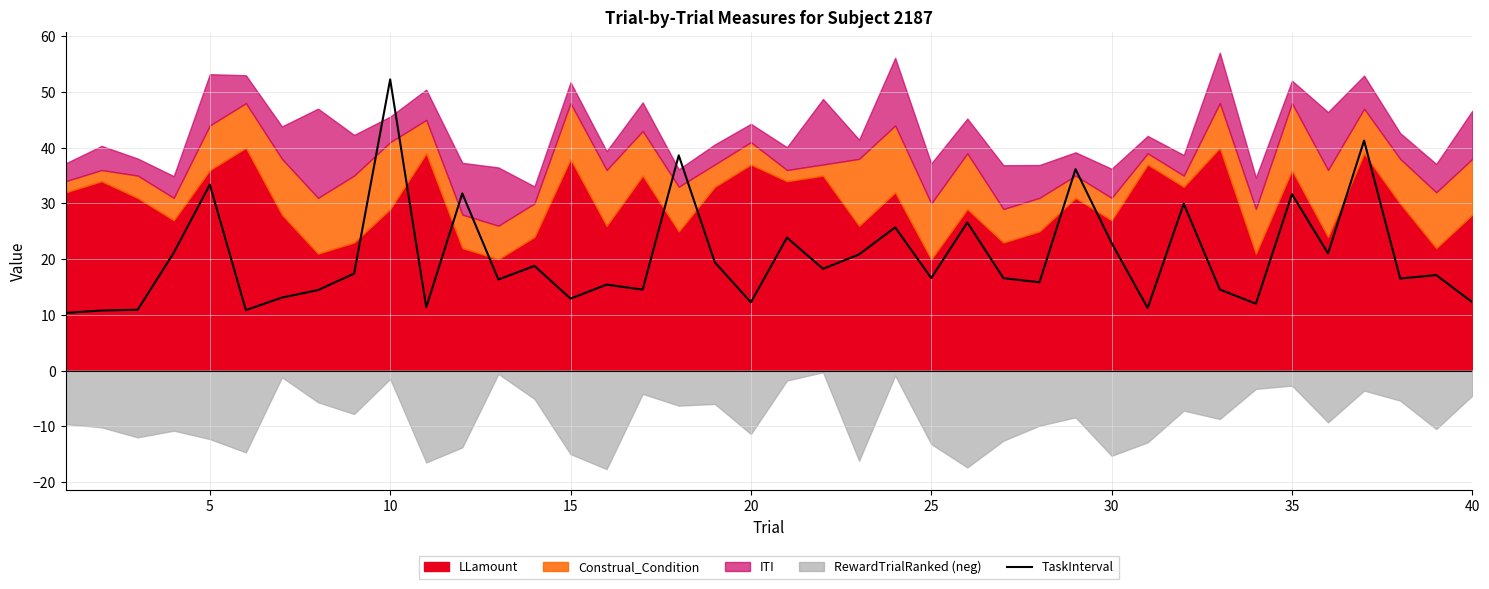

At which label does TaskInterval reach its peak?

10